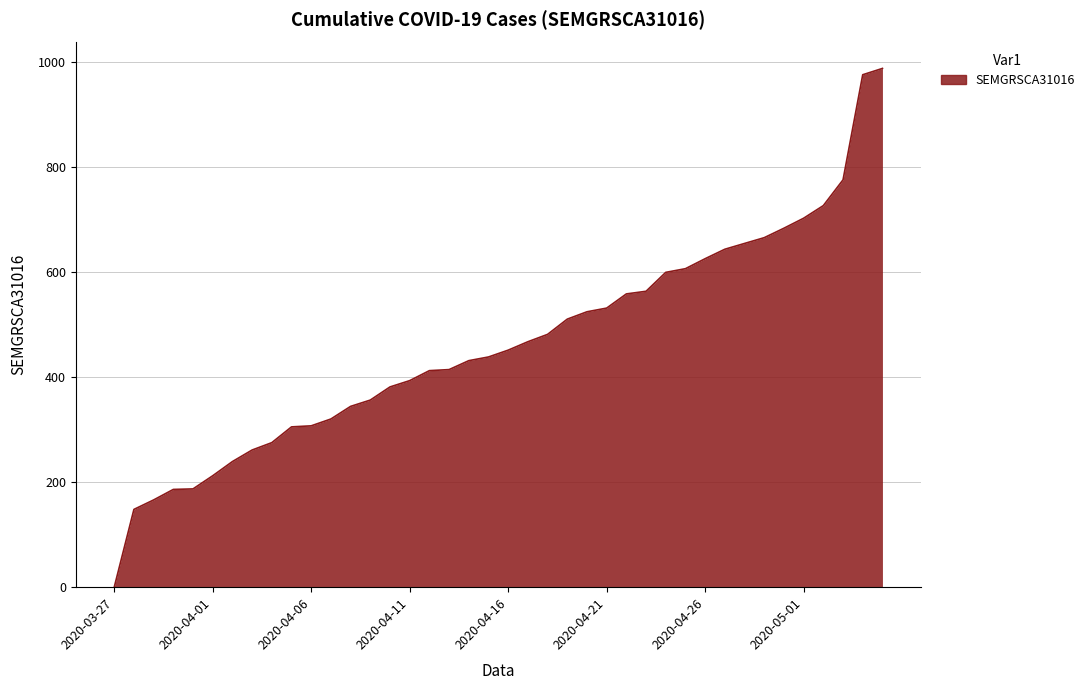

What is the maximum value shown in the chart?

987